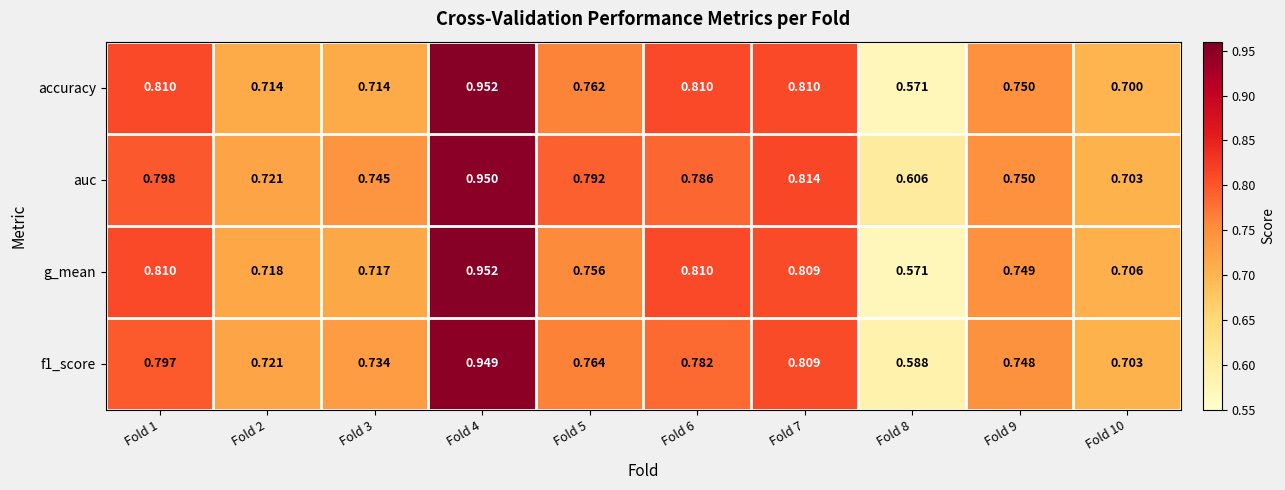

Between Fold 8 and Fold 10, which series saw the biggest shift?

g_mean